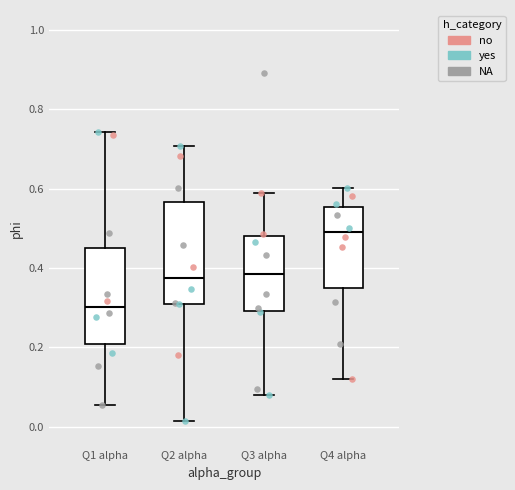

Reading left to right, transcribe this box plot: for each box, give where its median line is, the range the box spans, and where its two whiskers end, as read against the y-axis. The values are not printed on the chart, so give them approximately, as read against the axis.

Q1 alpha: median 0.30, box 0.20 to 0.46, whiskers 0.06 to 0.74
Q2 alpha: median 0.38, box 0.32 to 0.56, whiskers 0.02 to 0.70
Q3 alpha: median 0.38, box 0.30 to 0.48, whiskers 0.08 to 0.58
Q4 alpha: median 0.48, box 0.34 to 0.56, whiskers 0.12 to 0.60